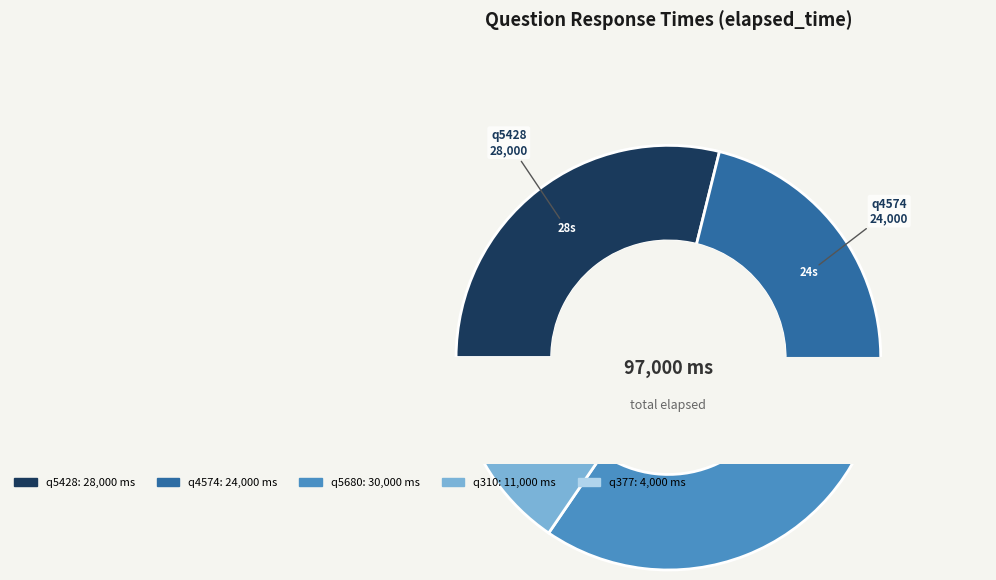

True or false: q4574 accounts for 25% of the total.

True